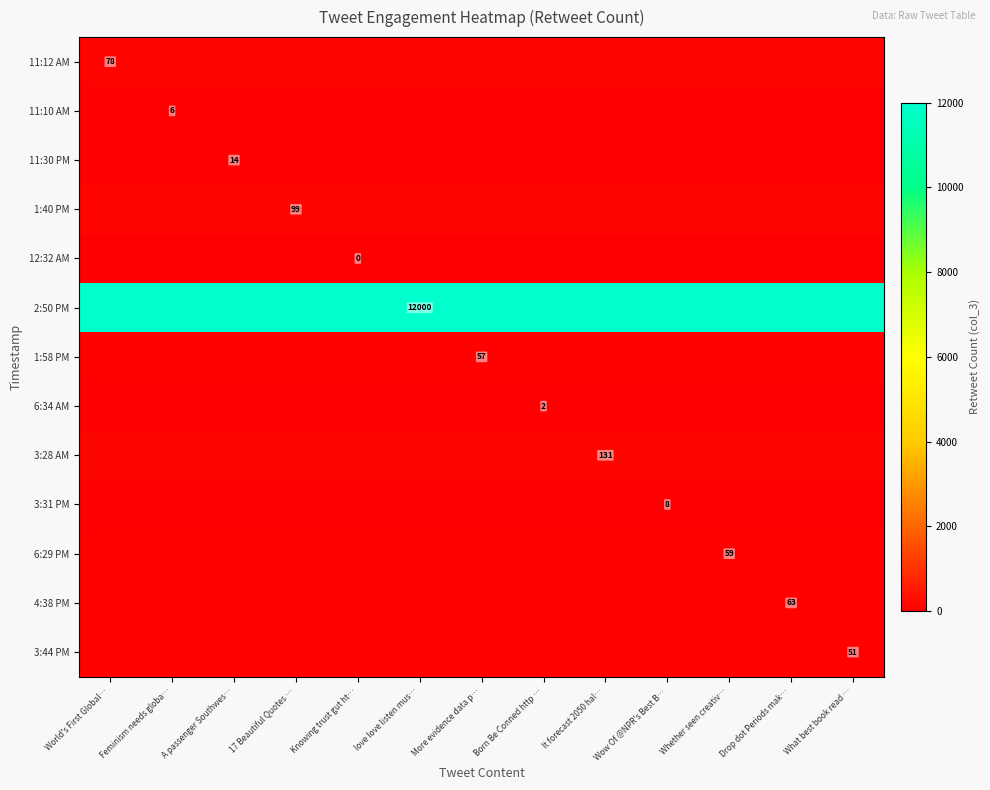

The value of 6:34 AM at Born Be Conned http … is 2. True or false?

True